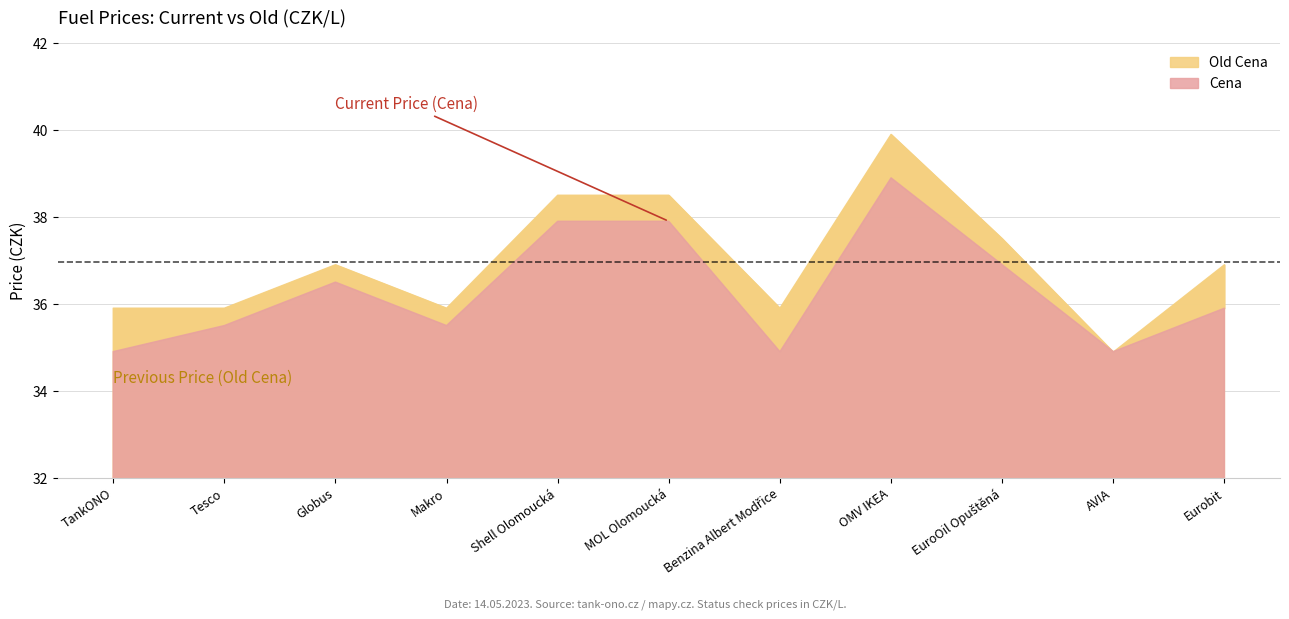

List the series in order of their peak value, lowest first.

Cena, Old Cena